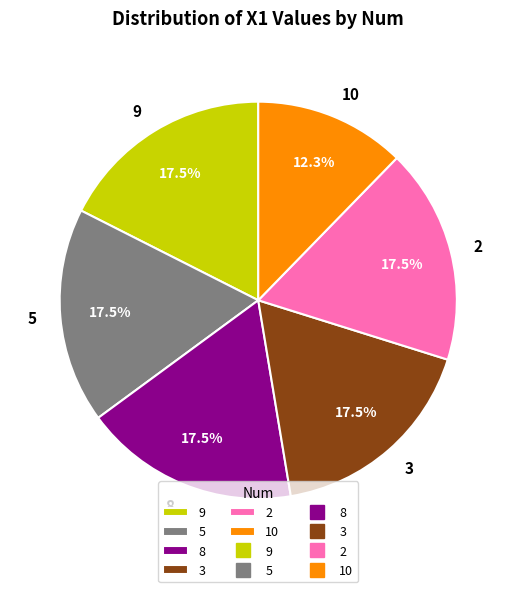

Which has a higher value, 10 or 8?

8